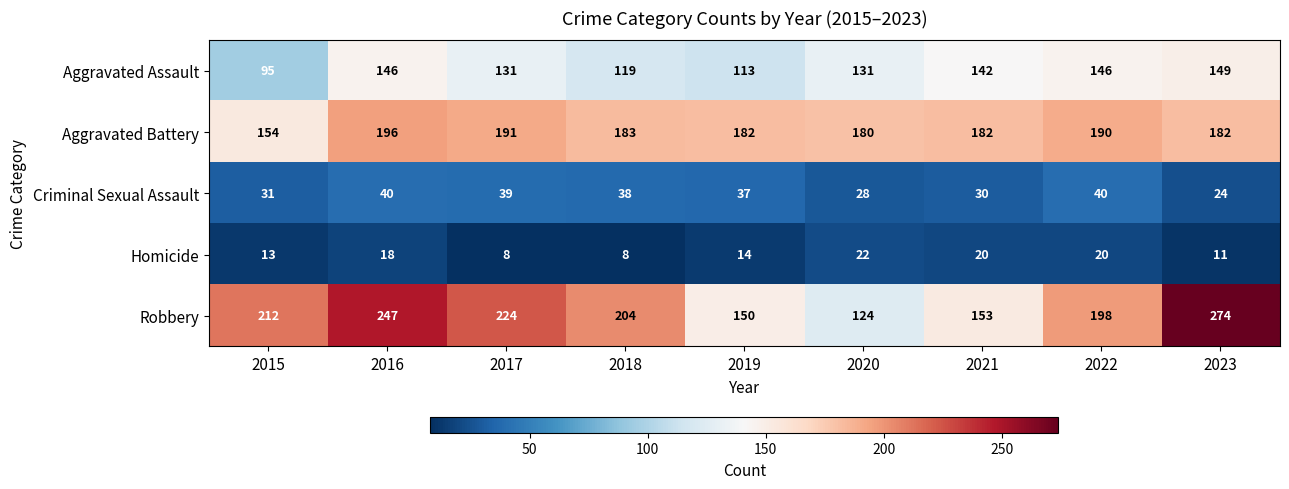

The value of Aggravated Battery at 2020 is 180. True or false?

True